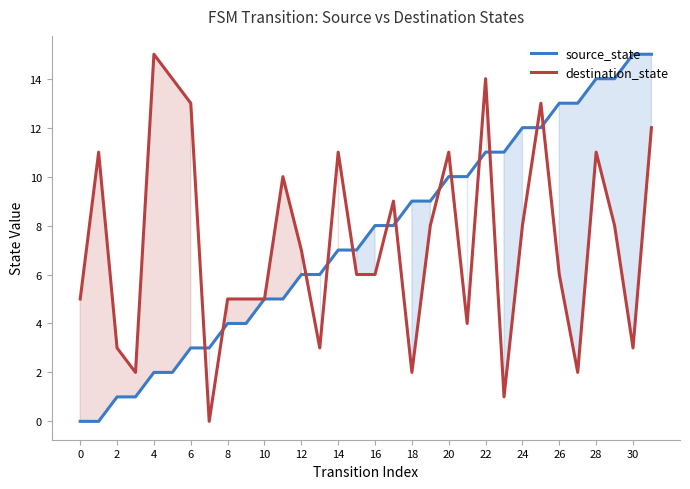

What is the difference between the maximum and minimum values in the source_state series?

15